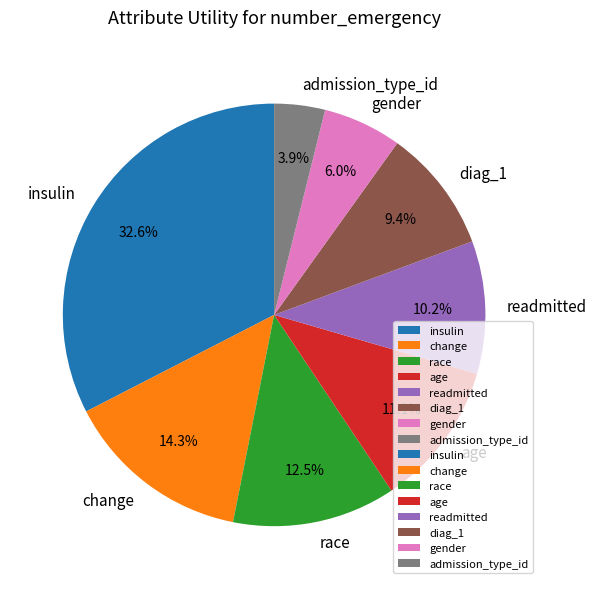

How many segments does this pie chart have?

8